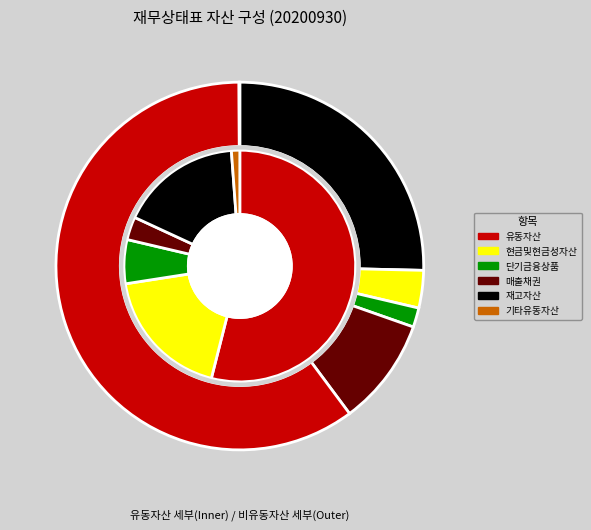

Count the number of slices in the pie.

6